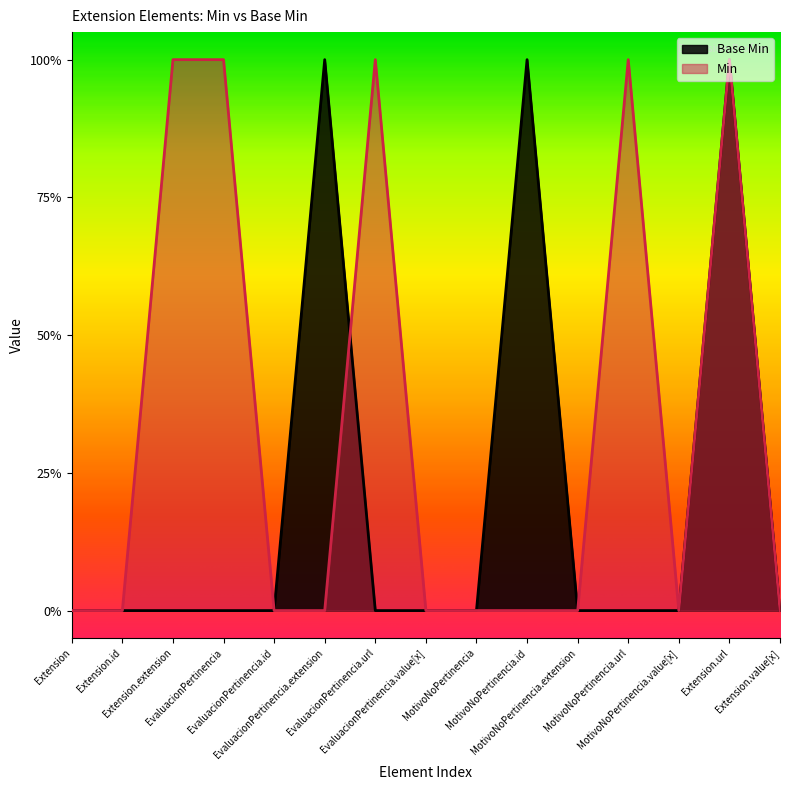

What is the greatest value displayed?

1